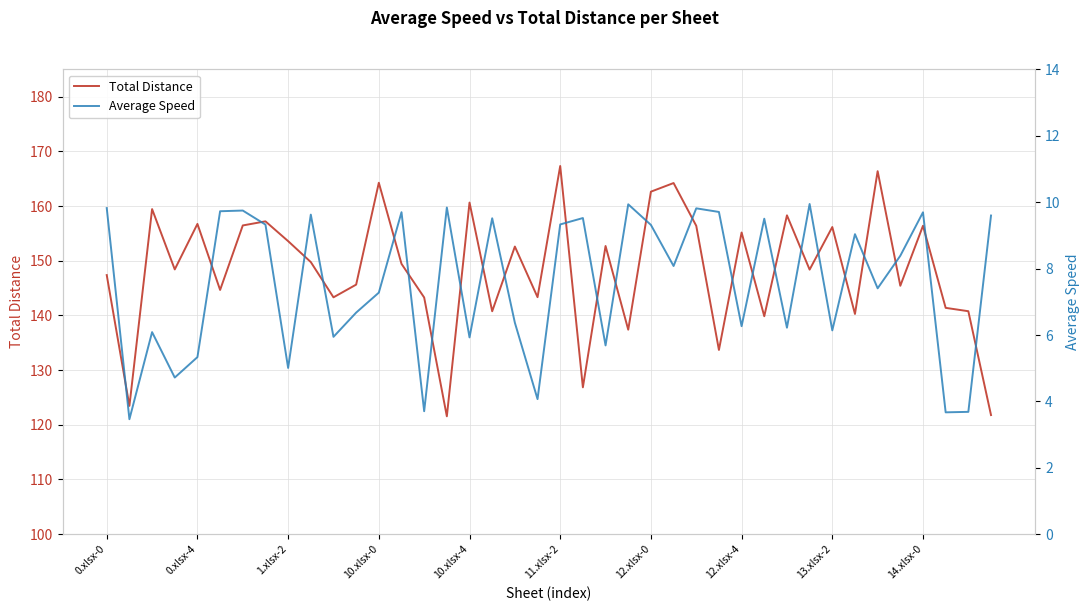

The Total Distance series shows 147.4 at 0.xlsx-0. True or false?

True